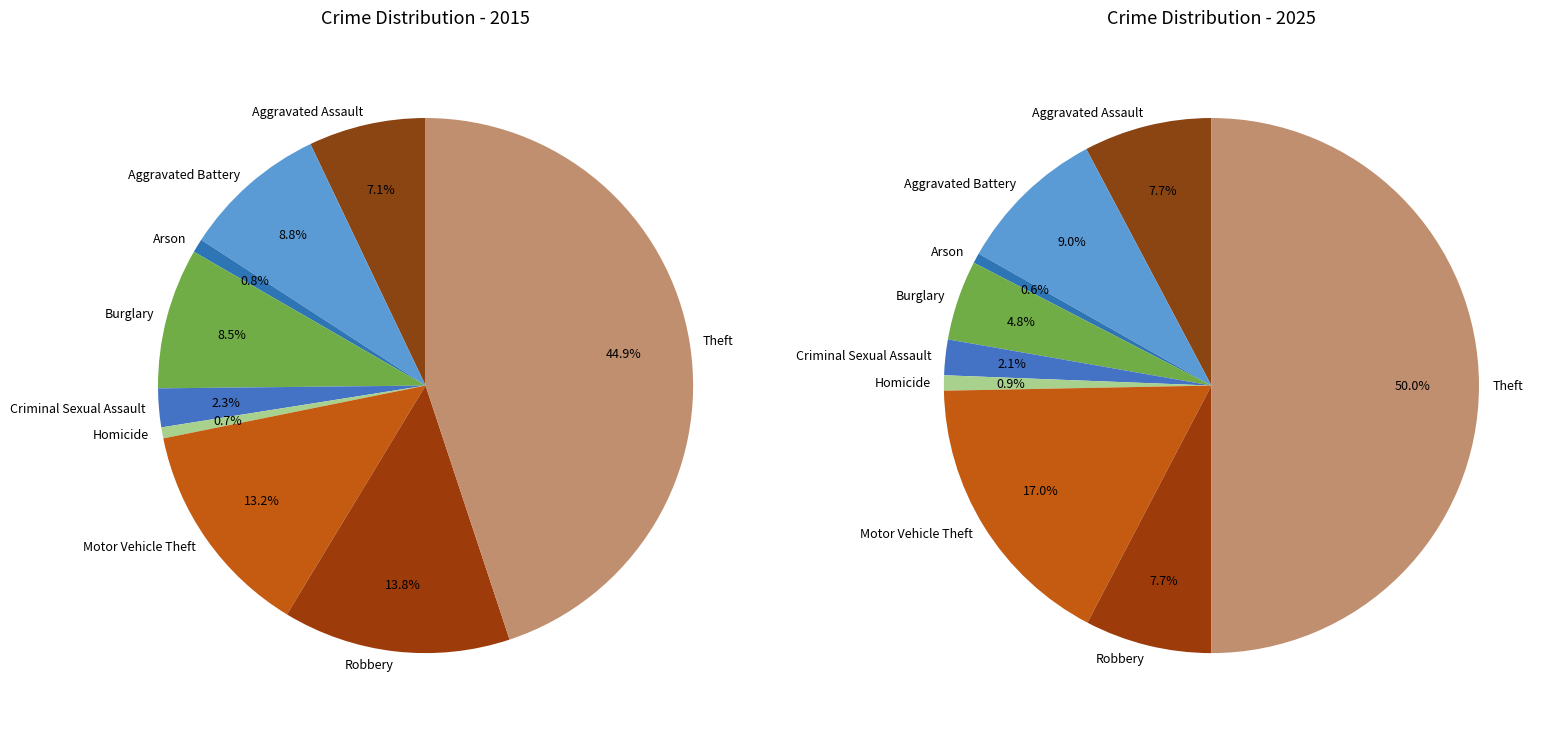

True or false: Aggravated Assault accounts for 1% of the total.

False